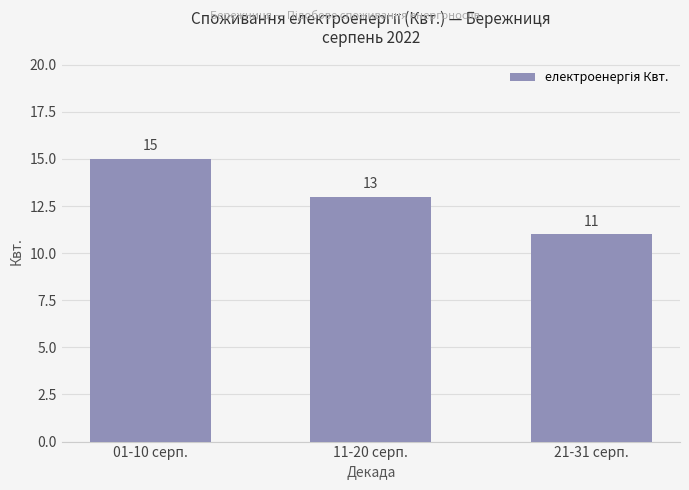

What is the smallest value displayed?

11